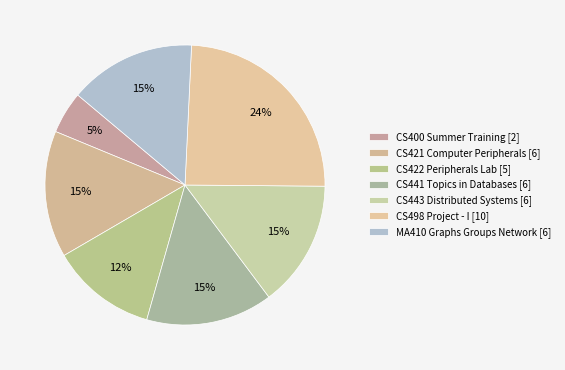

To the nearest percent, what is the average slice percentage?

14%